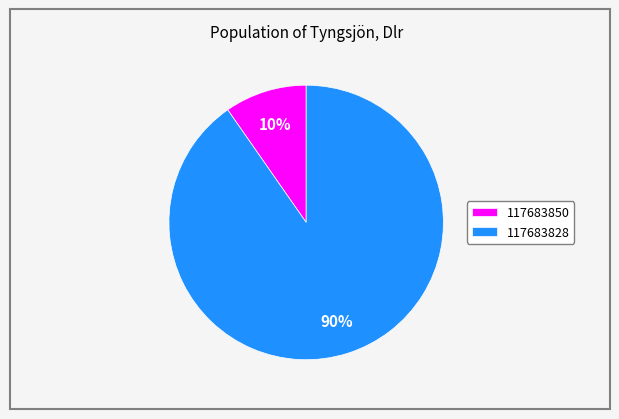

Between 117683850 and 117683828, which is larger?

117683828